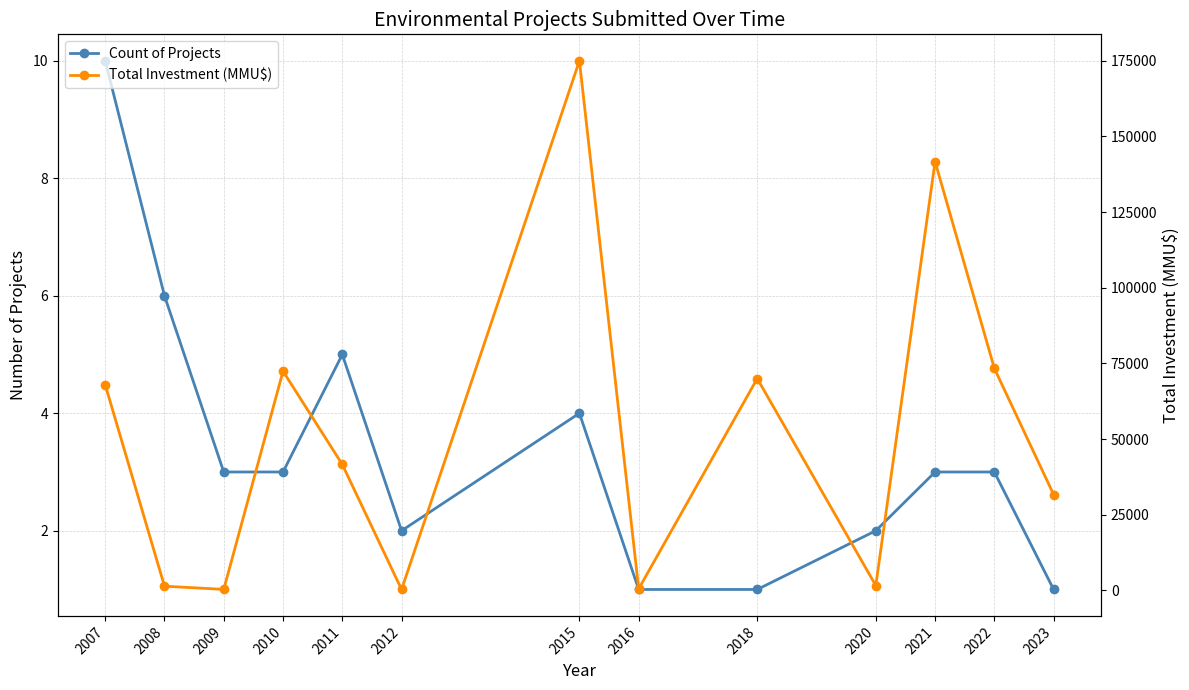

The value of Count of Projects at 2009 is 5. True or false?

False